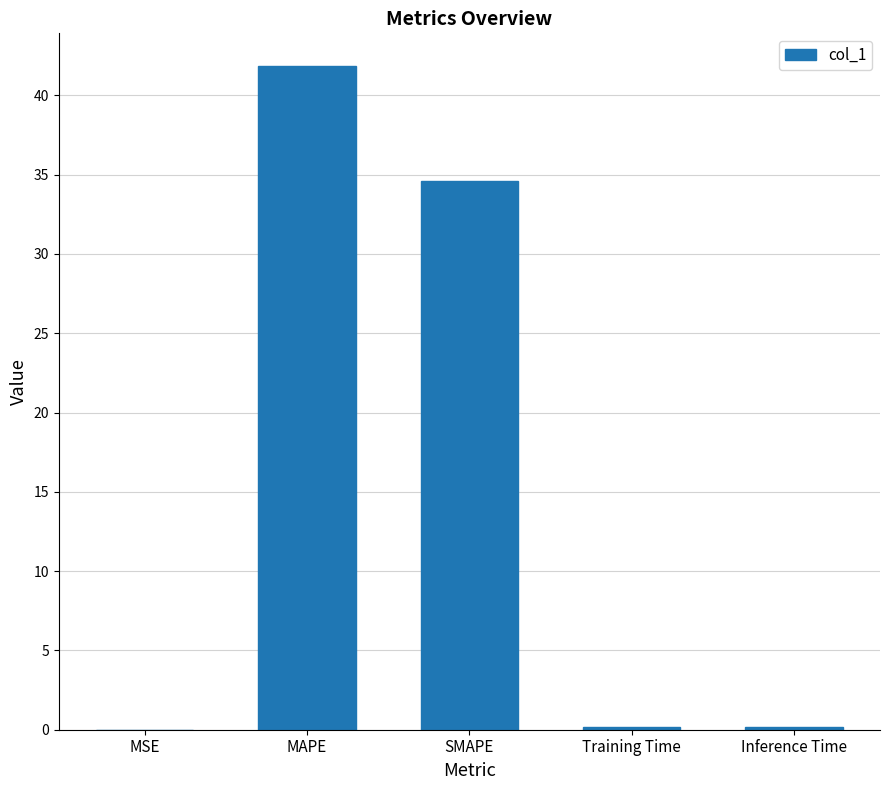

The chart shows a value of 0.0 at MSE. True or false?

True